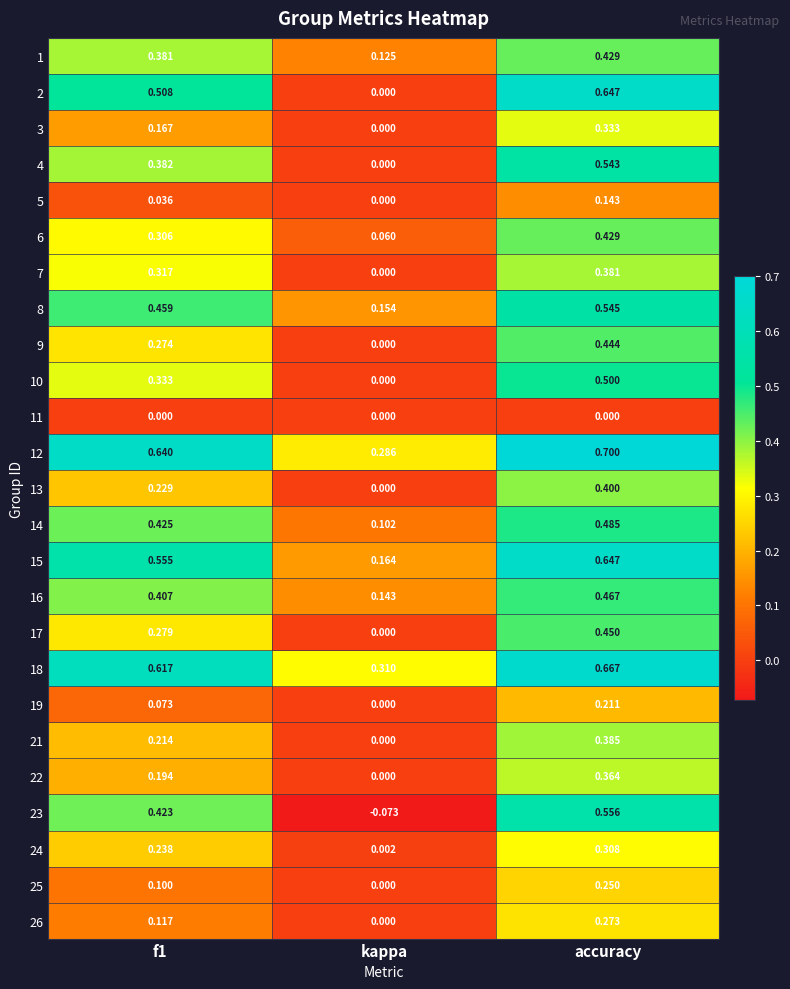

At which category does the chart reach its peak across all series?

accuracy